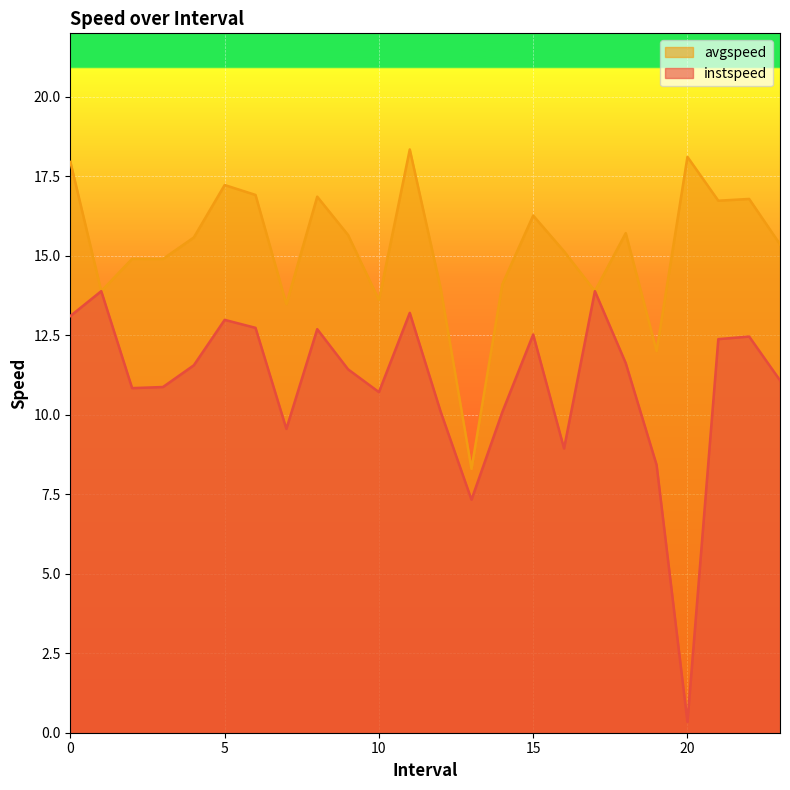

Between 23.0 and 9.0, which is larger?

9.0